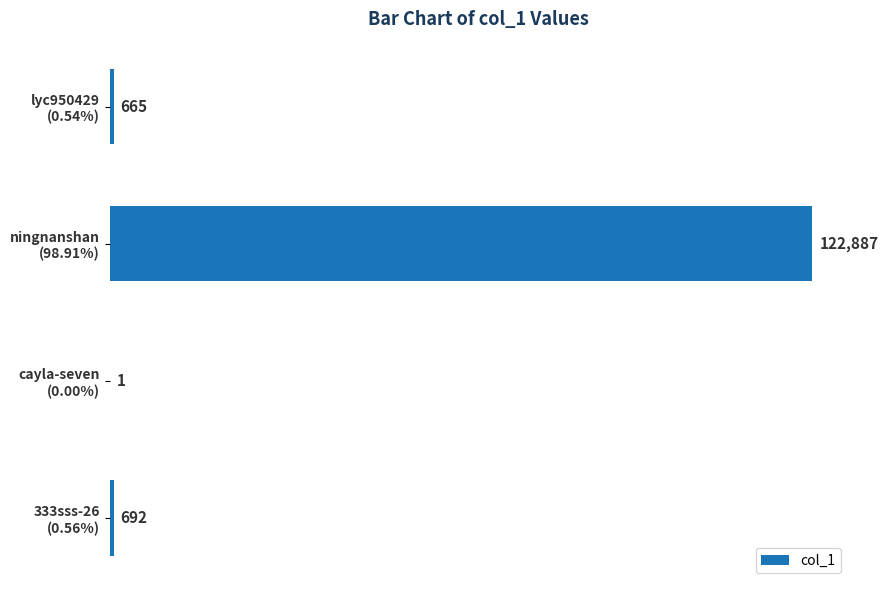

What is the sum of all values?

124245